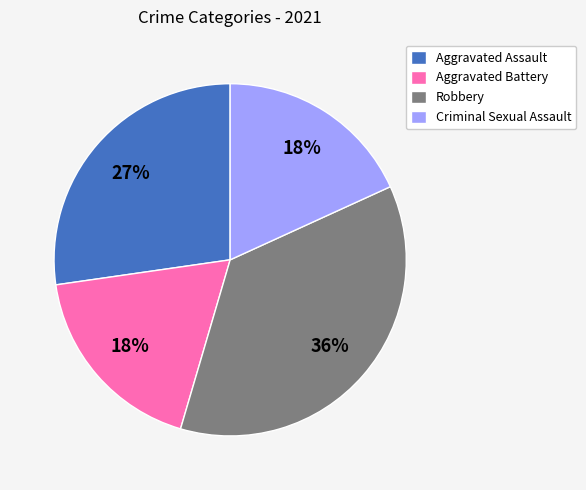

Which category has the biggest portion of the pie?

Robbery